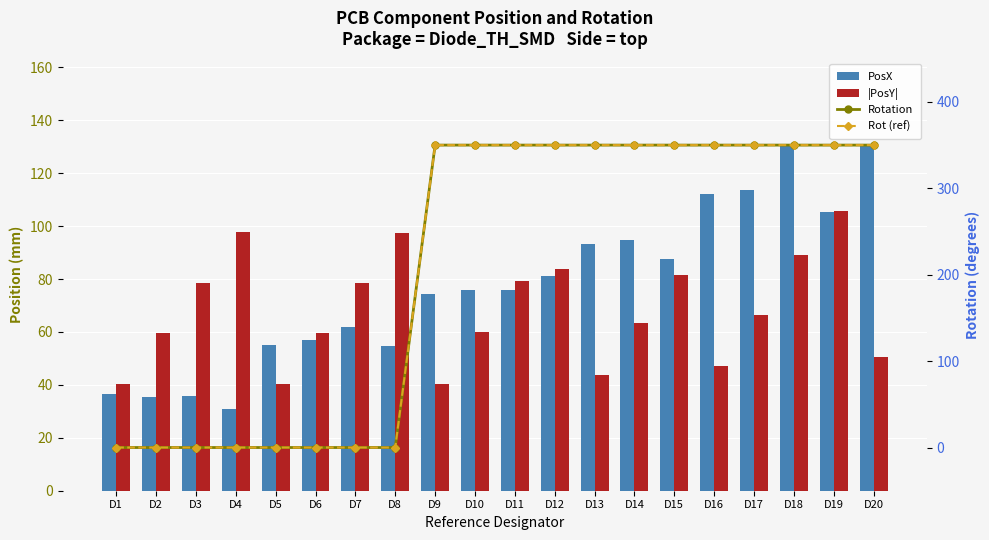

What is the sum of the Rotation values at D12 and D13?

700.0